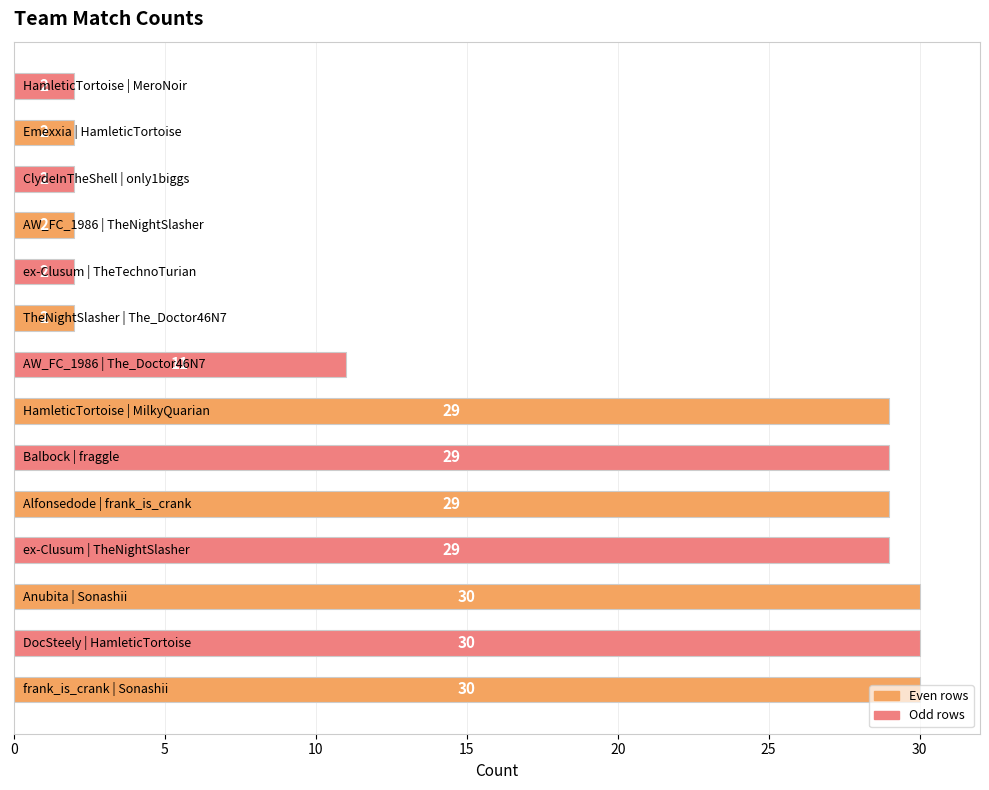

What is the sum of all values?

229